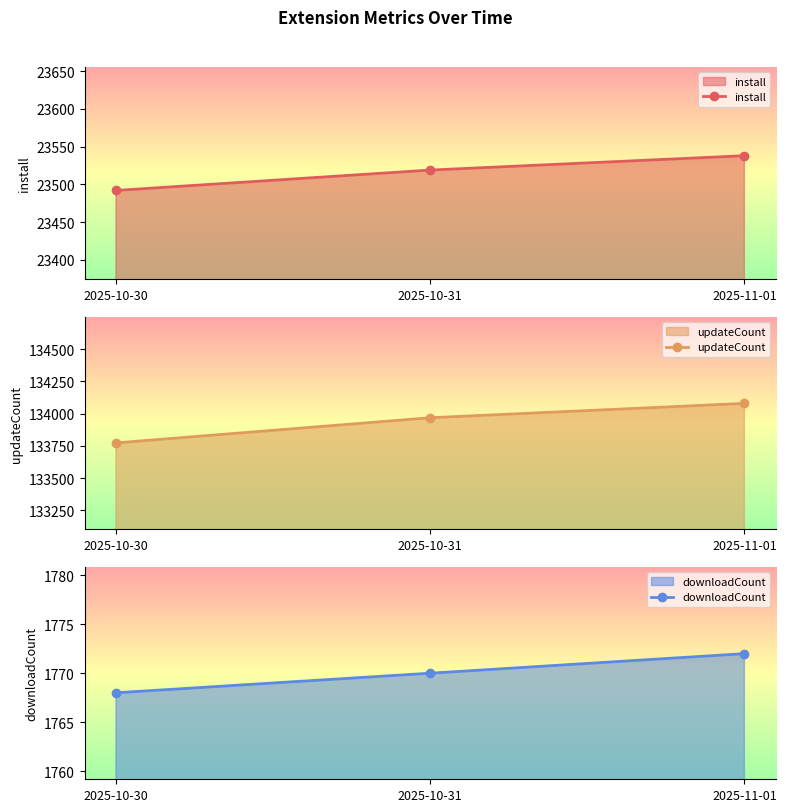

True or false: updateCount has a value of 43078 at 2025-11-01.

False